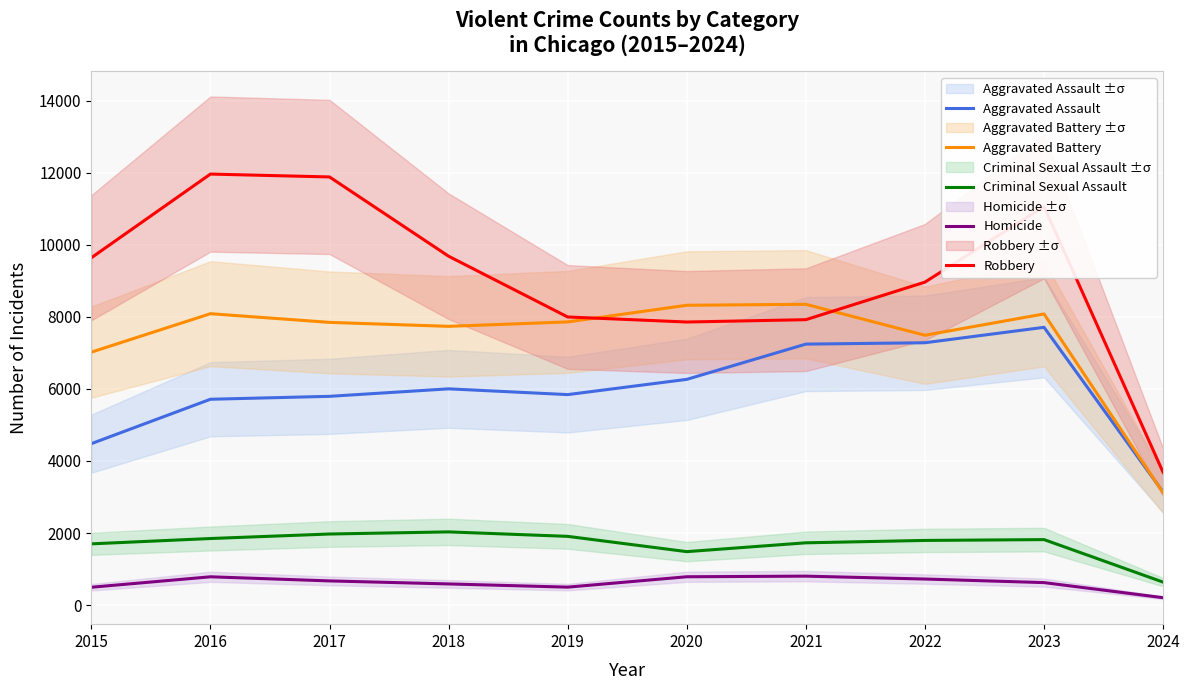

True or false: Homicide has more than 1 points higher than both neighbors.

True